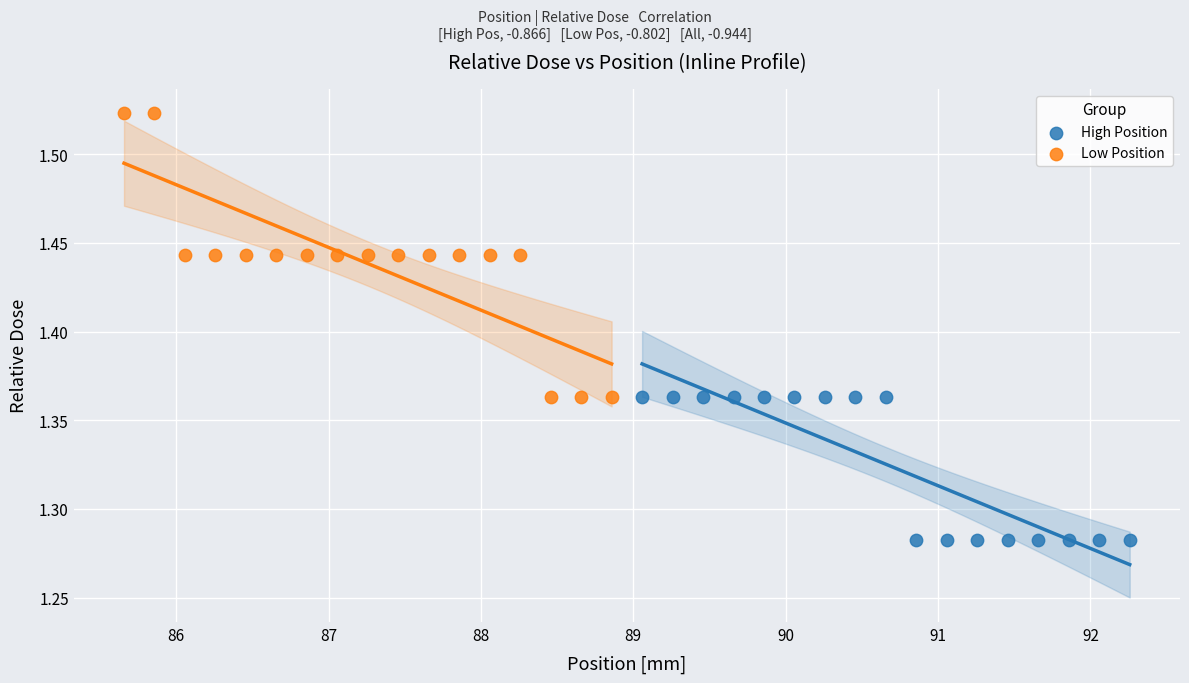

Which series has the largest Y range (max minus min)?

Low Position